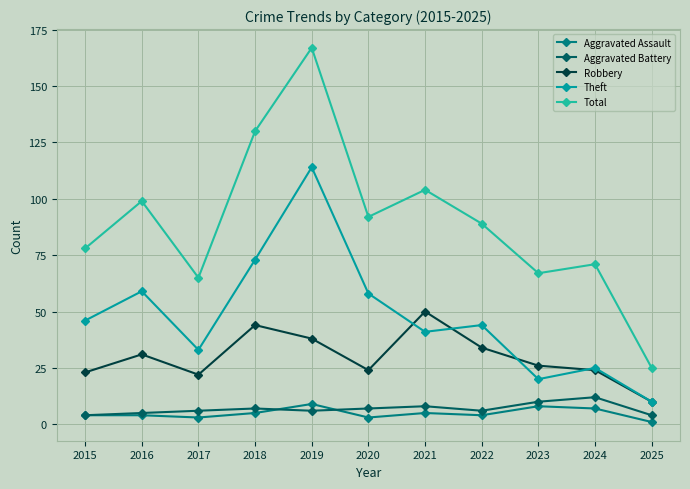

Is it true that Robbery equals 23 at 2021?

False